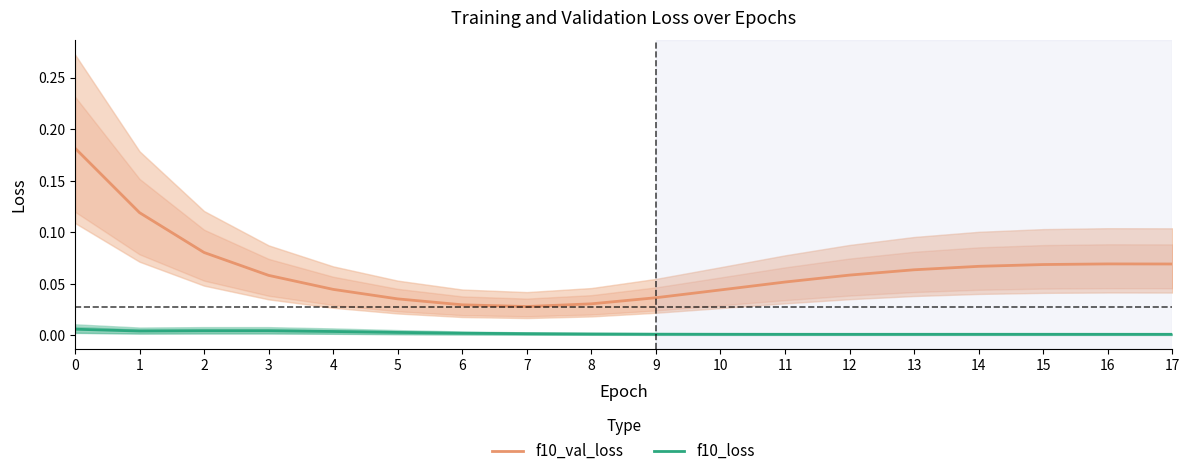

How many lines are shown in the chart?

2